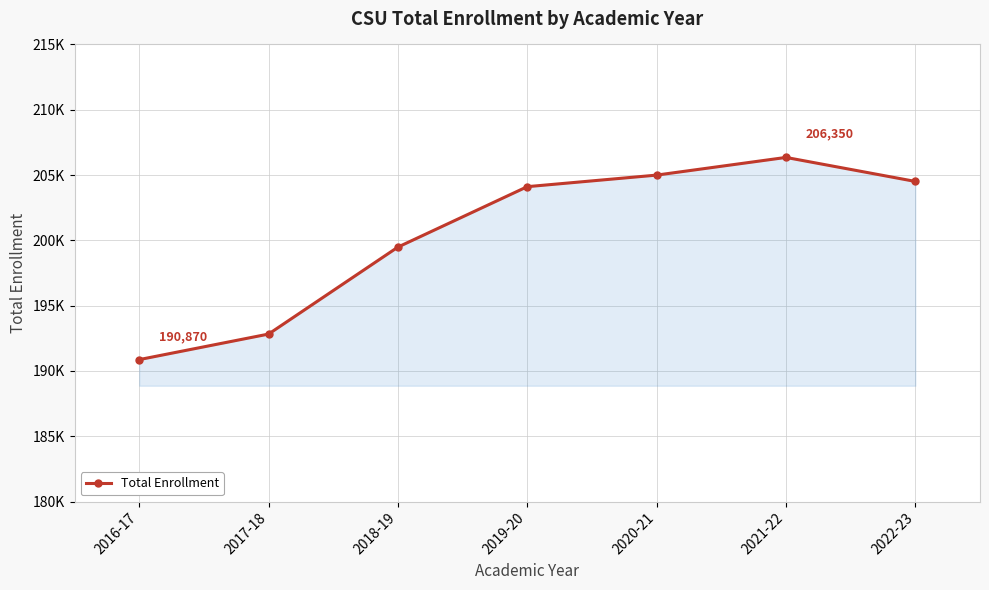

Between 2022-23 and 2021-22, which is larger?

2021-22